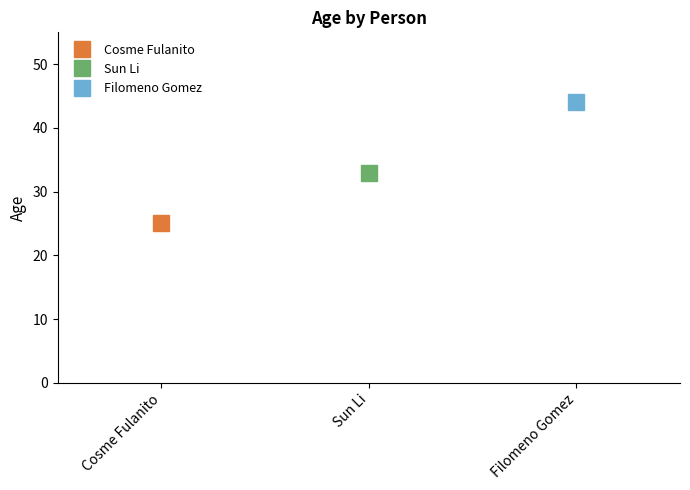

Read the value at Cosme Fulanito, to the nearest 10.

20